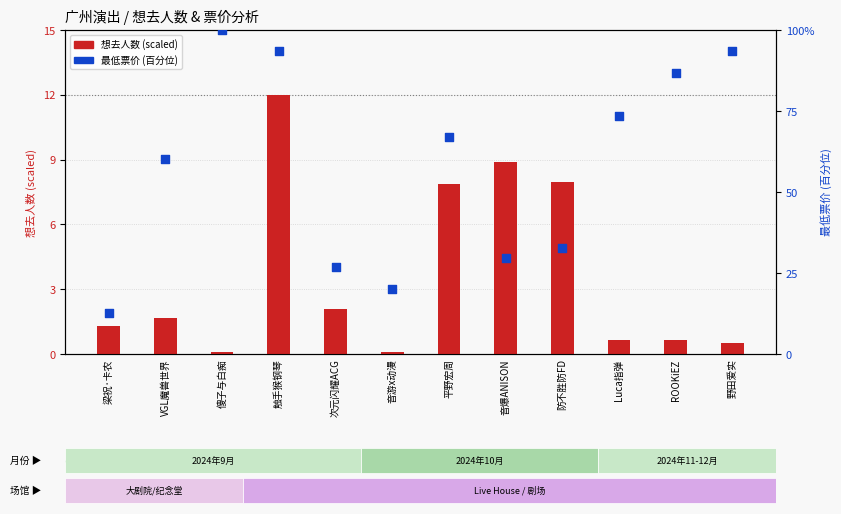

Which series has the largest Y range (max minus min)?

最低票价 (百分位)